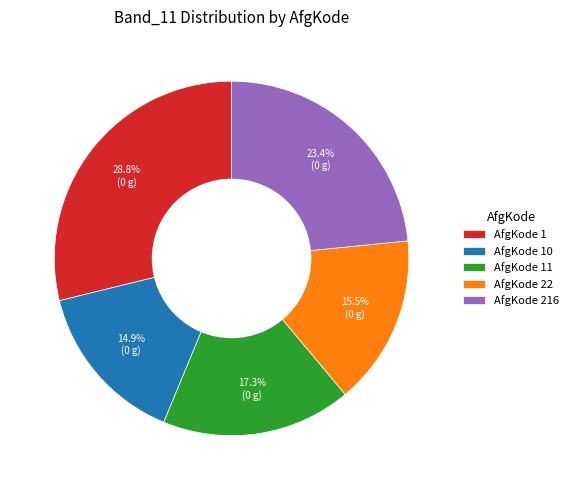

Which category has the smallest portion of the pie?

AfgKode 10